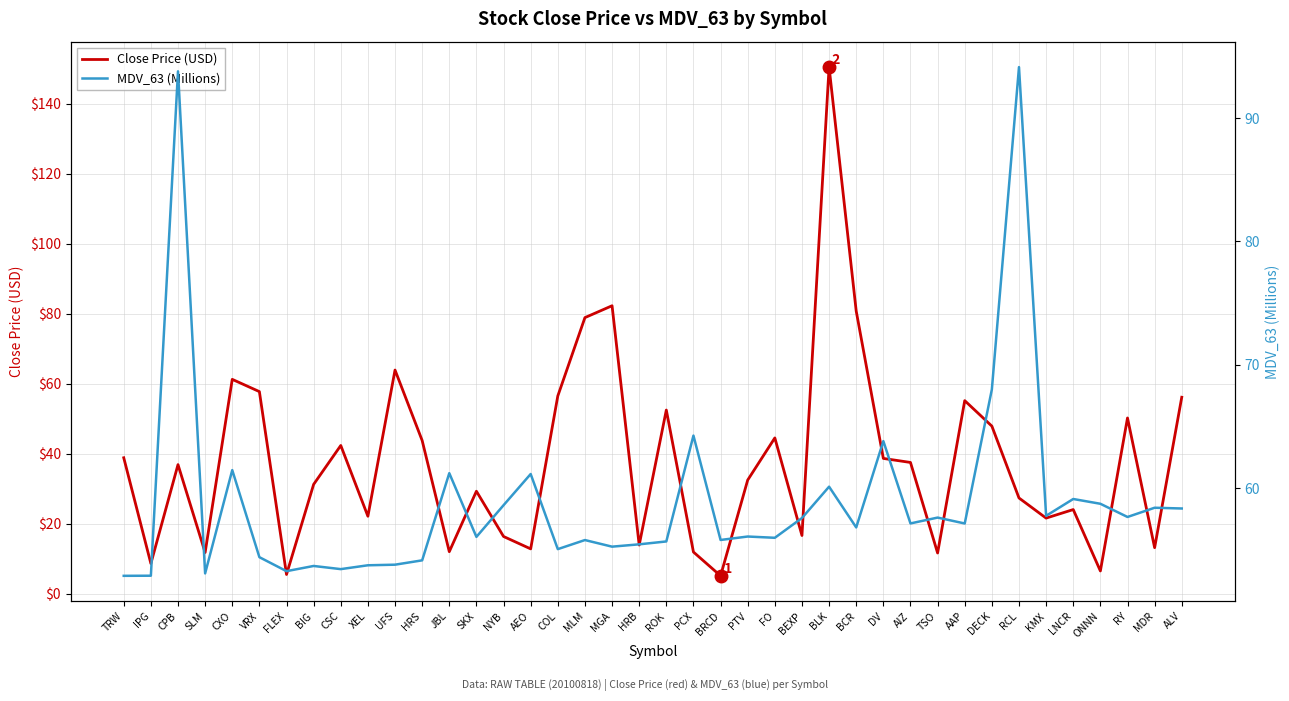

Which category has the highest value across all series?

BLK